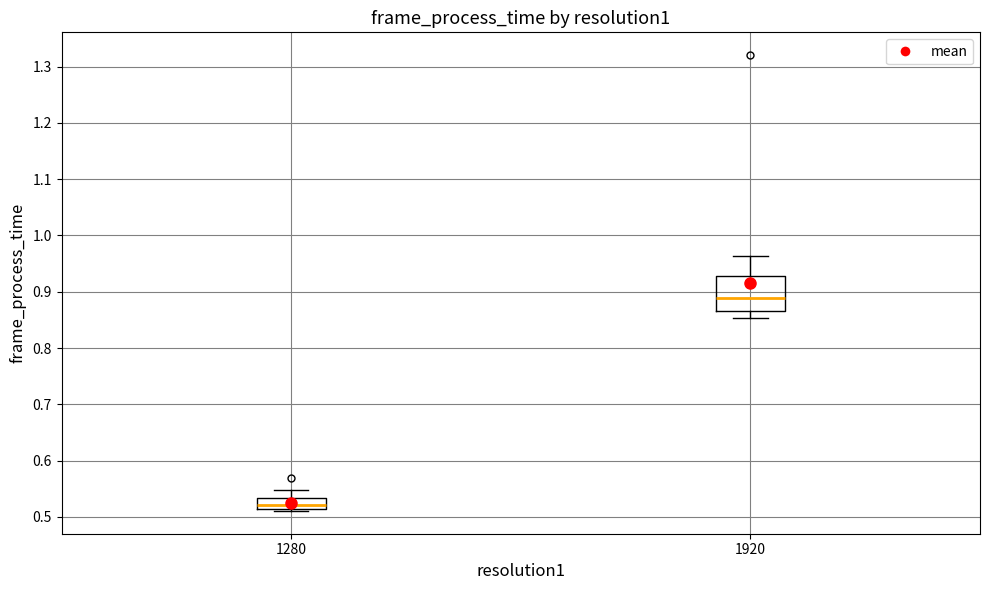

Where does the upper whisker of the box at x = 1280 end on the y-axis? The values are not printed on the chart, so give them approximately, as read against the axis.

0.55